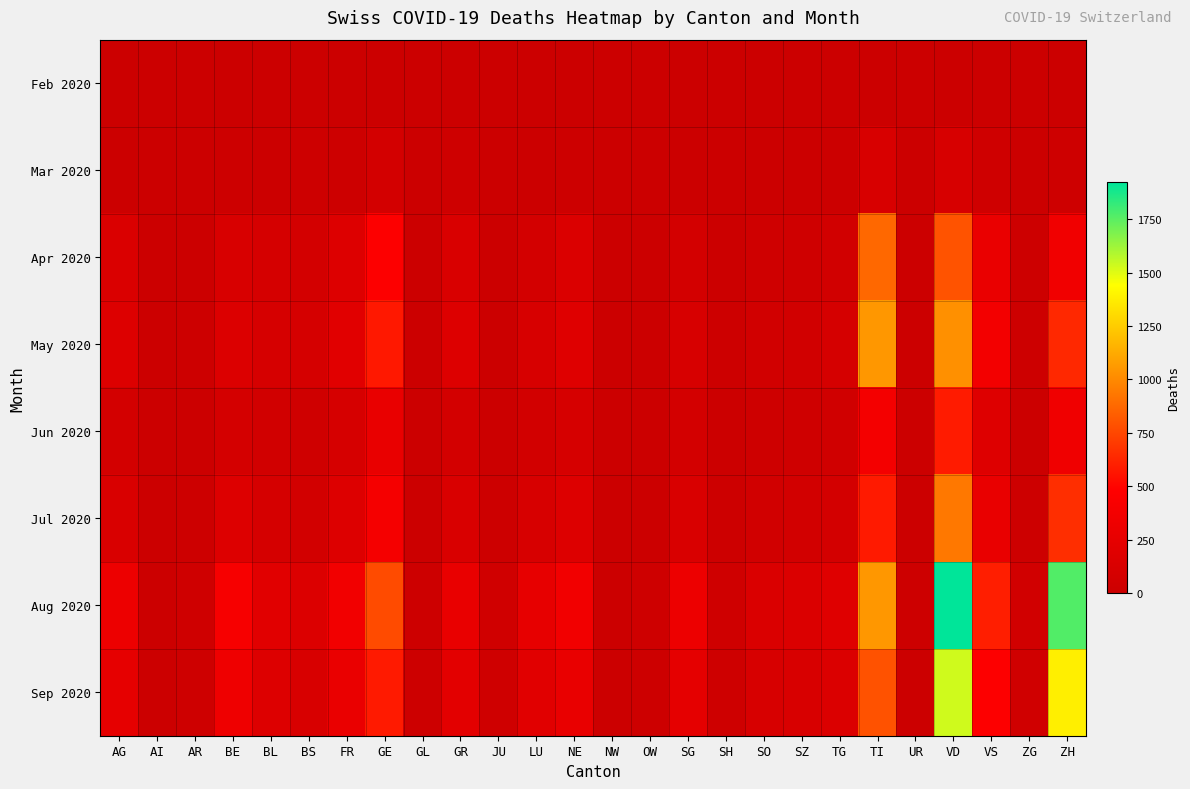

Which has a higher value, ZH or ZG?

ZH